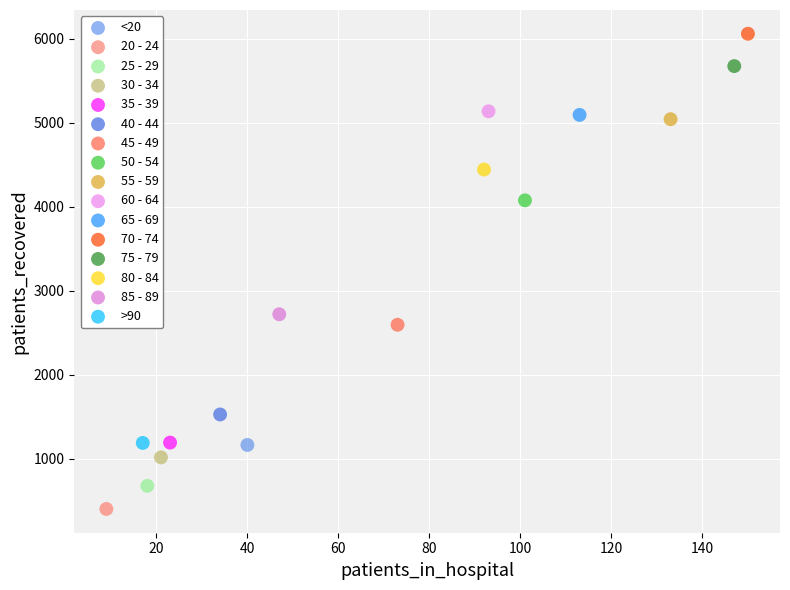

What are all the series names shown in the legend?

<20, 20 - 24, 25 - 29, 30 - 34, 35 - 39, 40 - 44, 45 - 49, 50 - 54, 55 - 59, 60 - 64, 65 - 69, 70 - 74, 75 - 79, 80 - 84, 85 - 89, >90